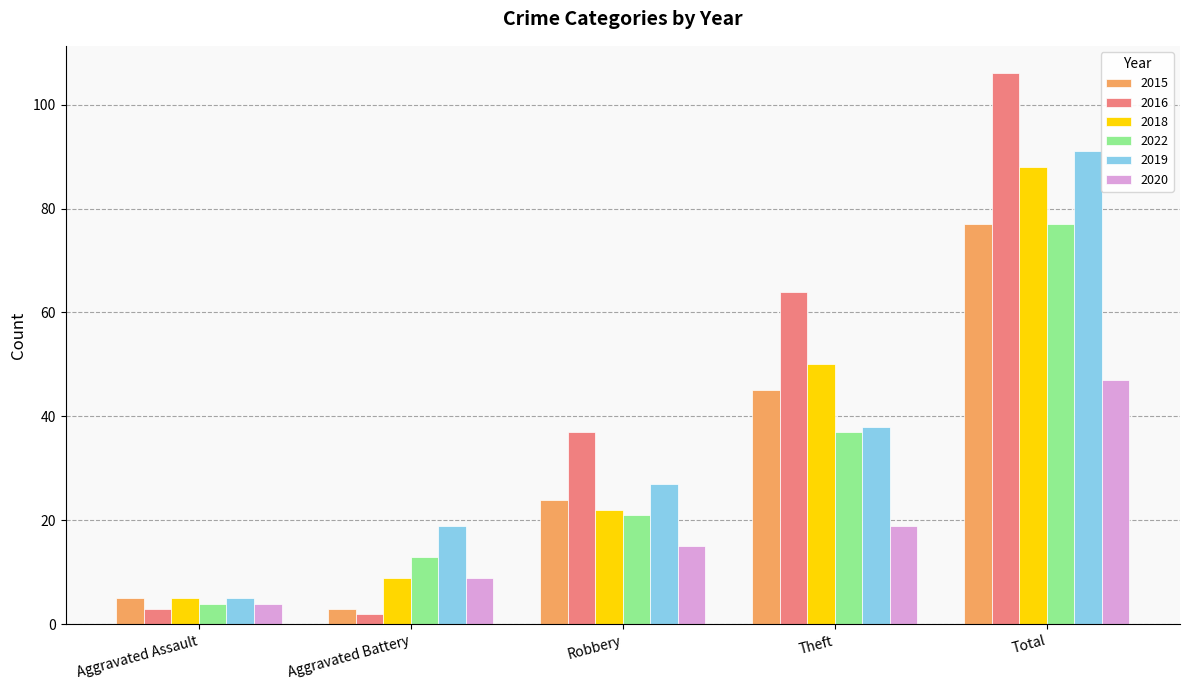

Which series has the largest total across all categories?

2016